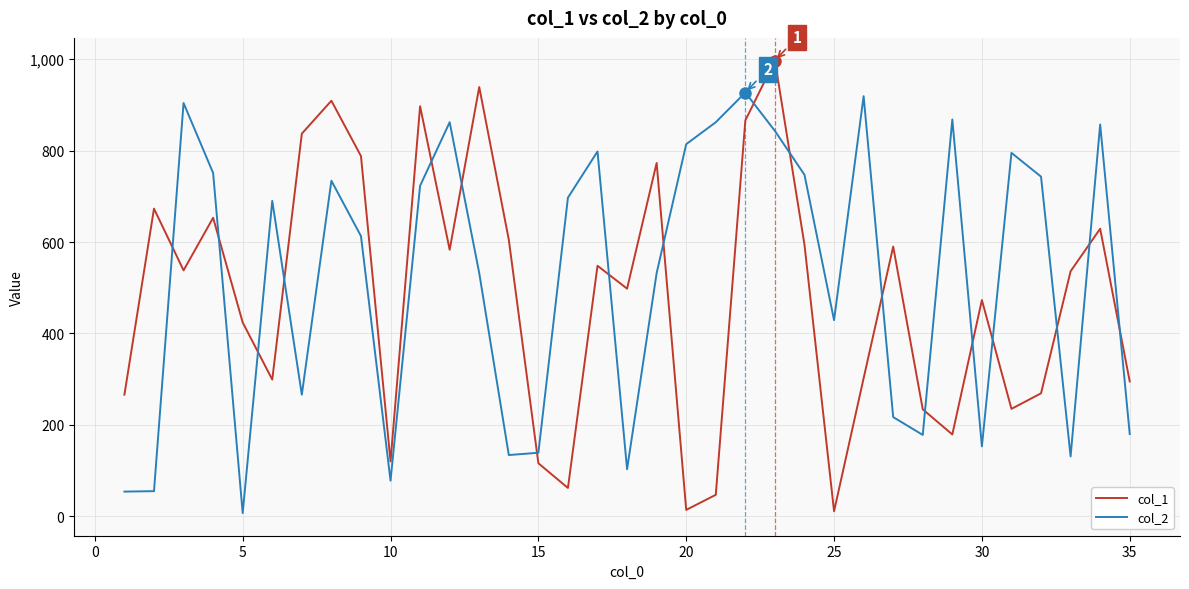

What is the average value of the col_2 series?

524